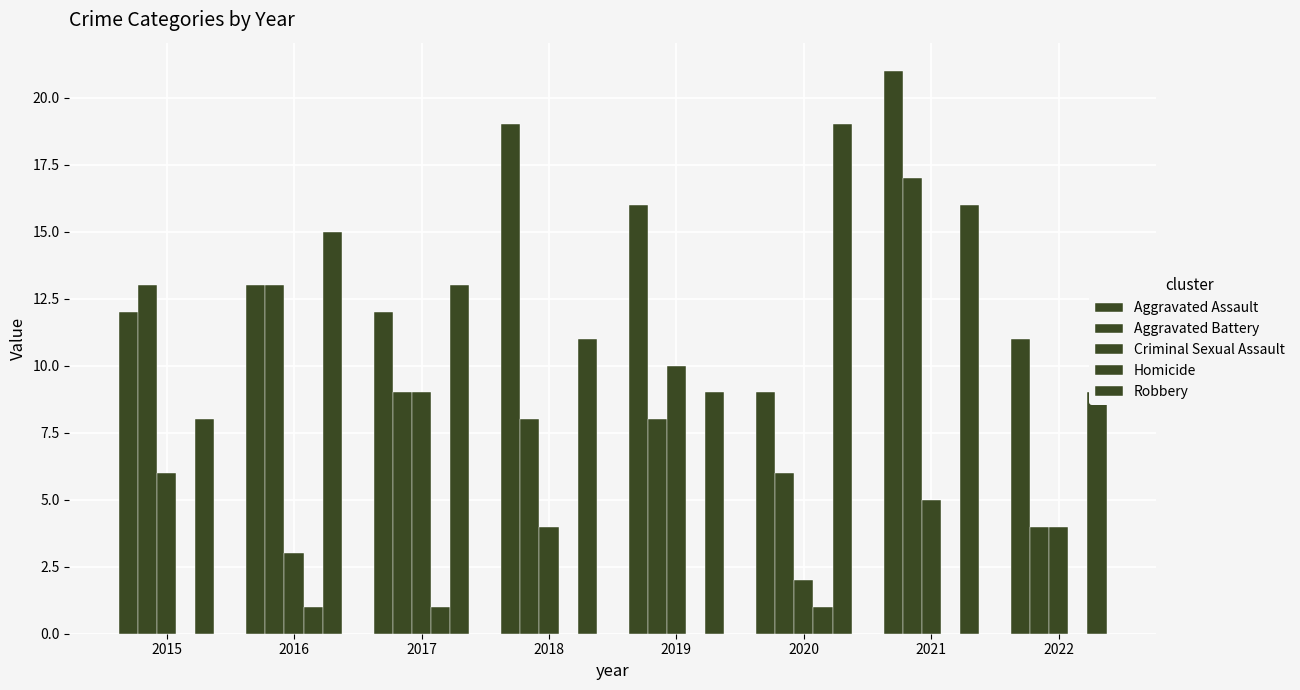

How many categories are shown in the chart?

8